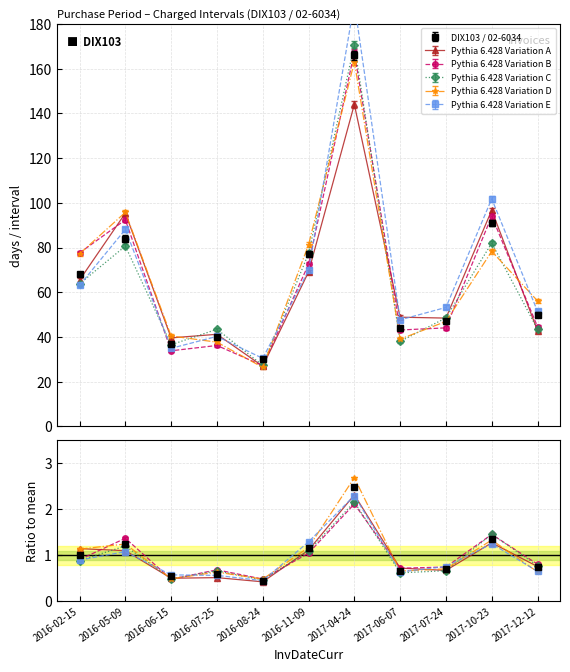

Reading left to right, list all the values displayed in this chart.

68	84	37	40	30	77	166	44	47	91	50